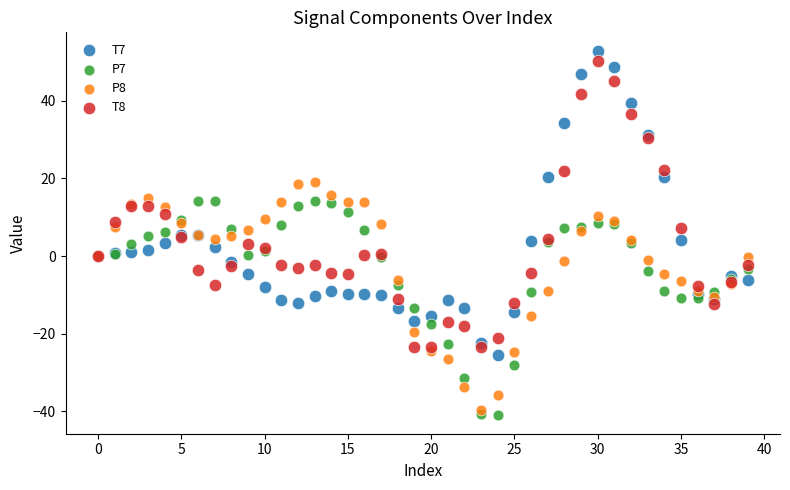

What are all the series names shown in the legend?

T7, P7, P8, T8